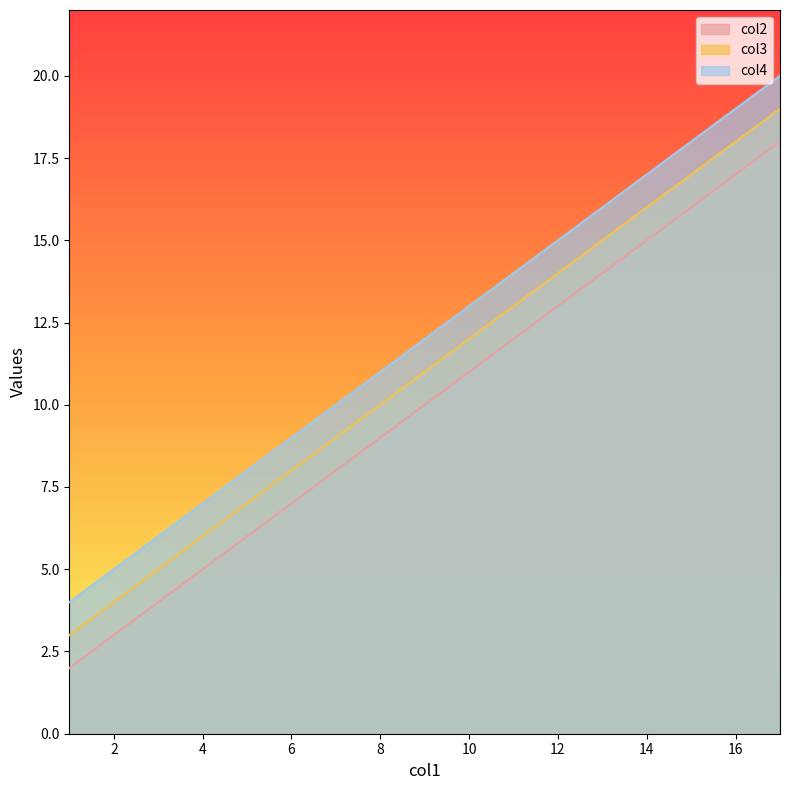

How many lines are shown in the chart?

3